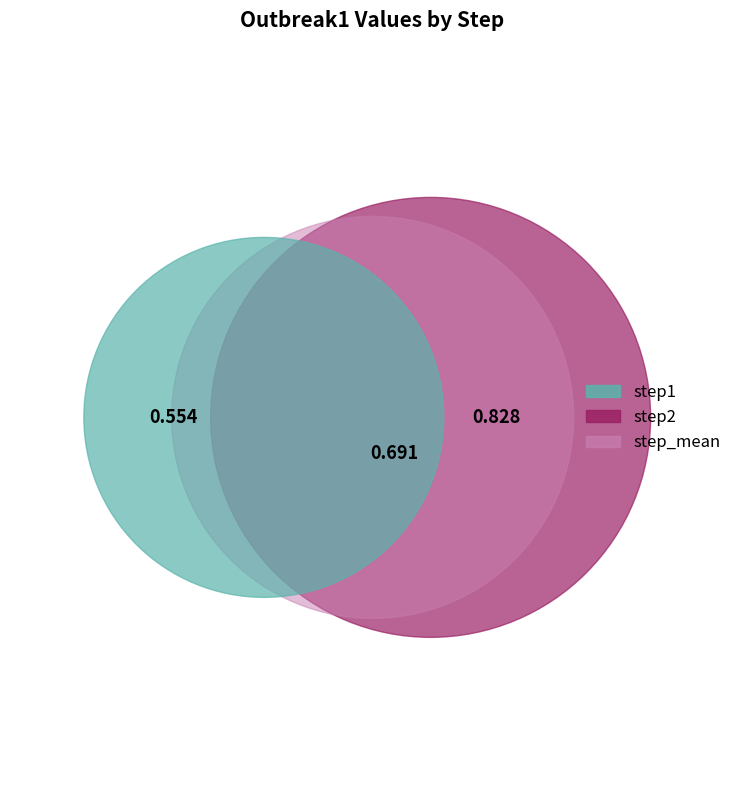

To the nearest percent, what is the difference between the step1 and step_mean slice percentages?

7%